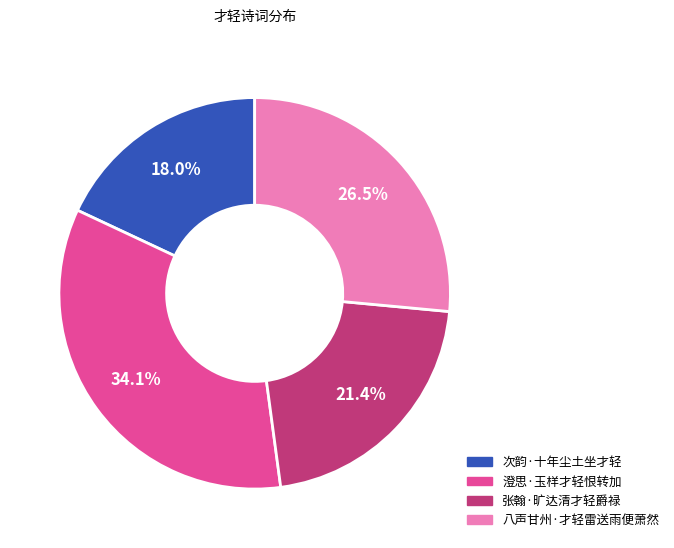

Between 张翰·旷达清才轻爵禄 and 澄思·玉样才轻恨转加, which is larger?

澄思·玉样才轻恨转加